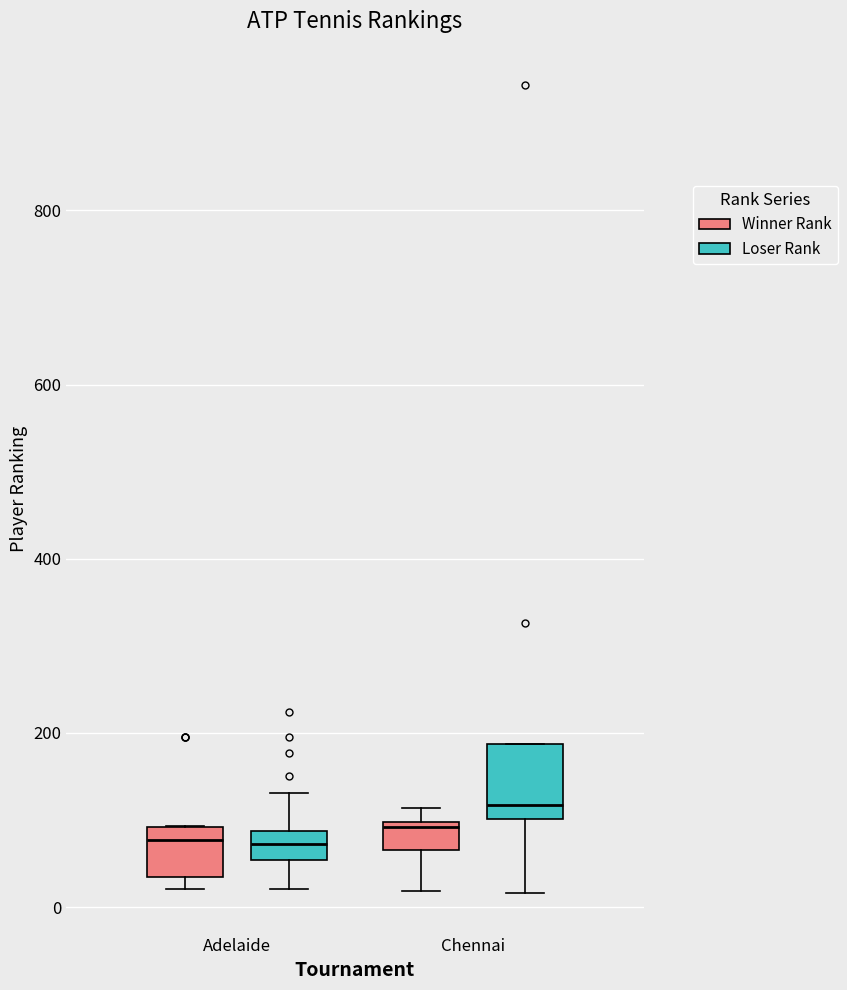

Comparing the boxes themselves (not the whiskers), which one is the tallest?

Chennai (Loser Rank)